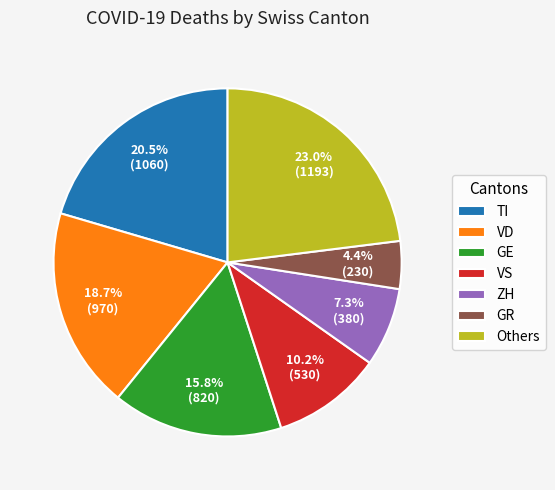

What portion of the pie excludes VS?

89.8%